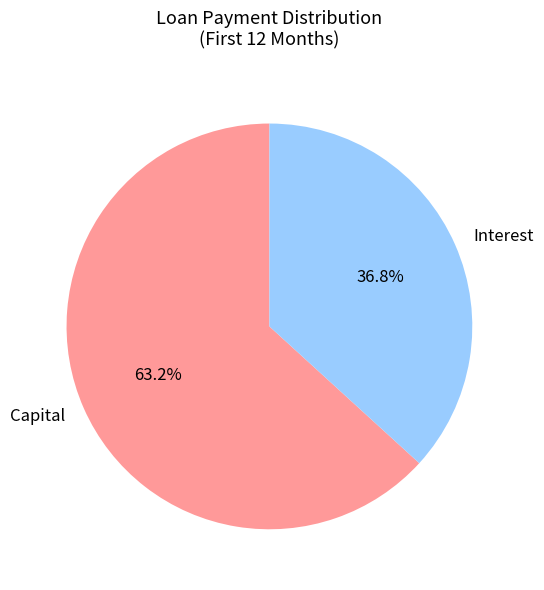

What is the largest slice in the pie chart?

Capital